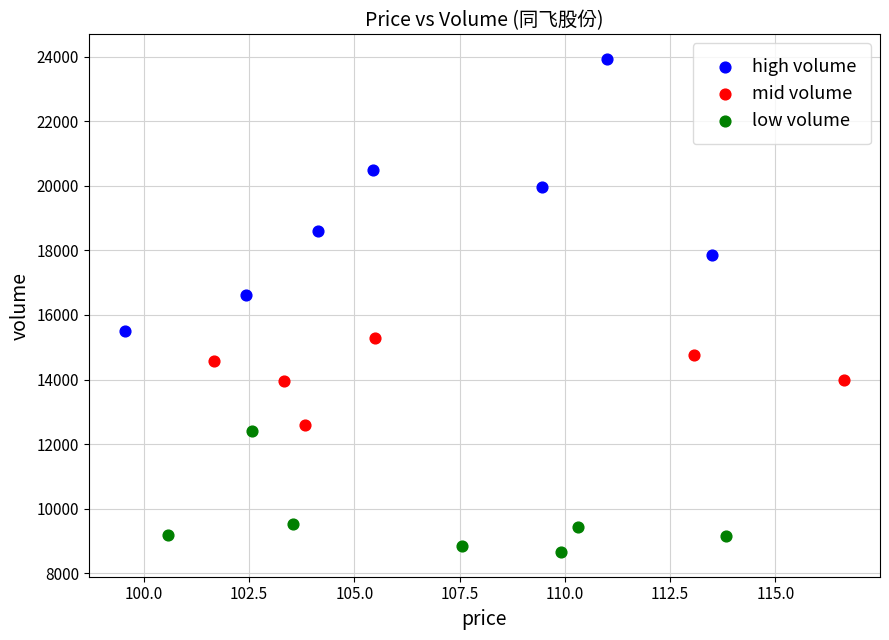

Which series has the largest Y range (max minus min)?

high volume